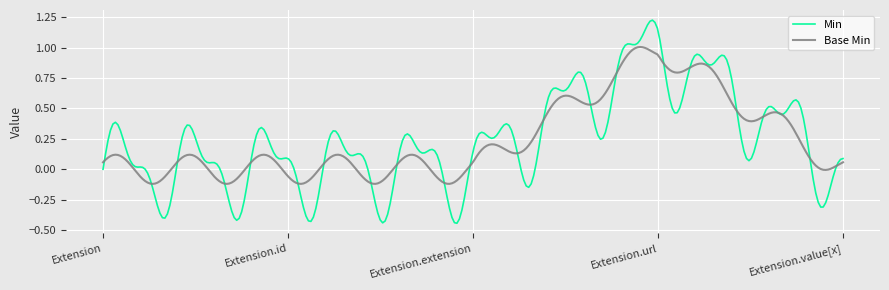

Rank the series by their maximum value, from highest to lowest.

Min, Base Min